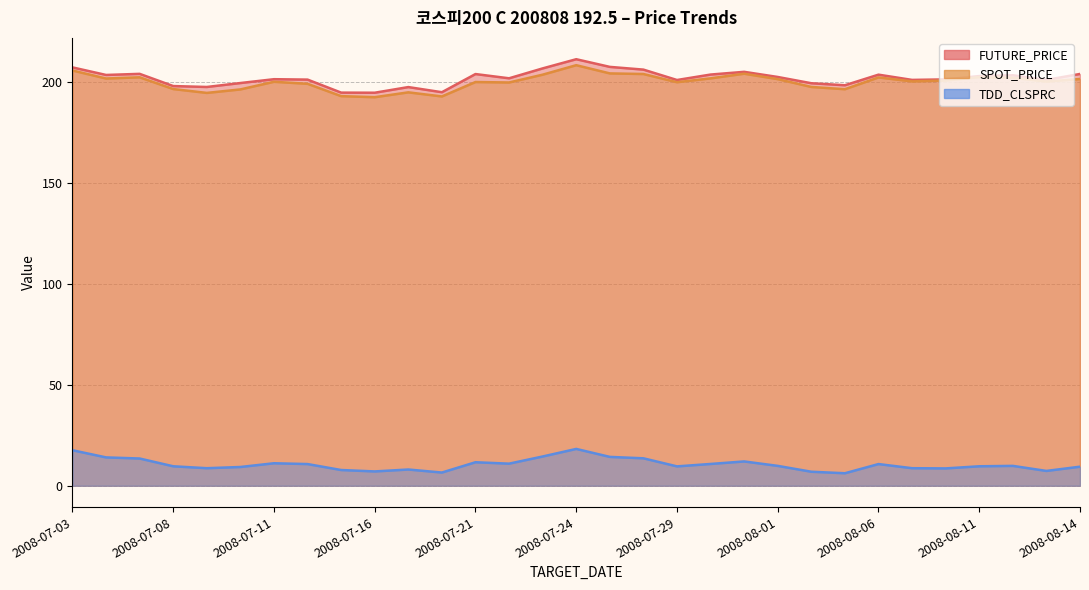

What is the average value of the TDD_CLSPRC series?

10.6